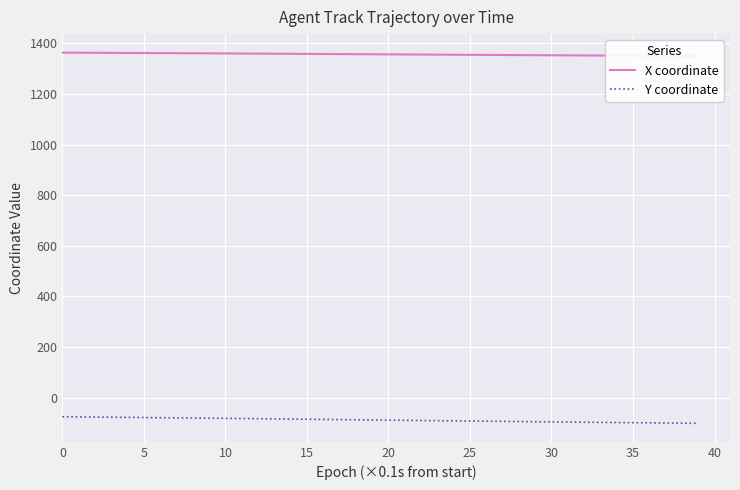

How many lines are shown in the chart?

2